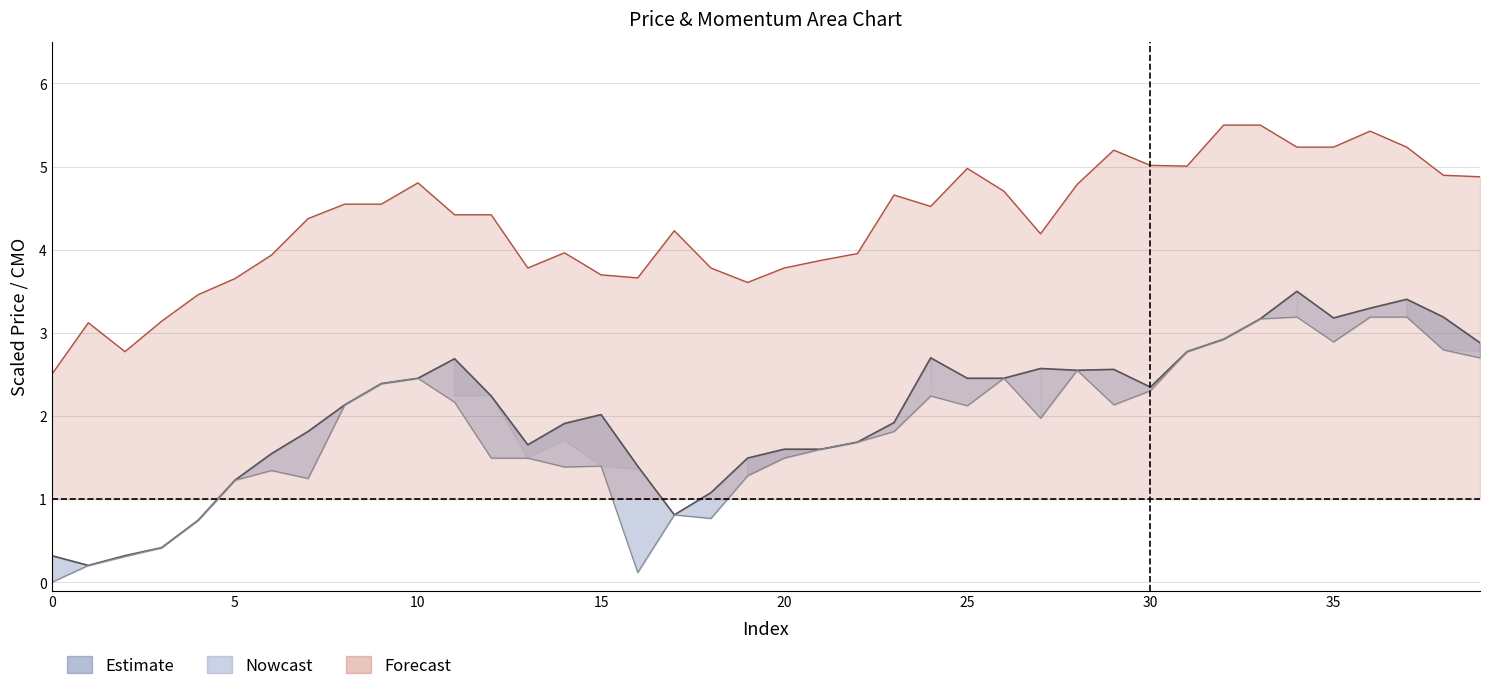

True or false: open has more than 2 interior local peaks.

True